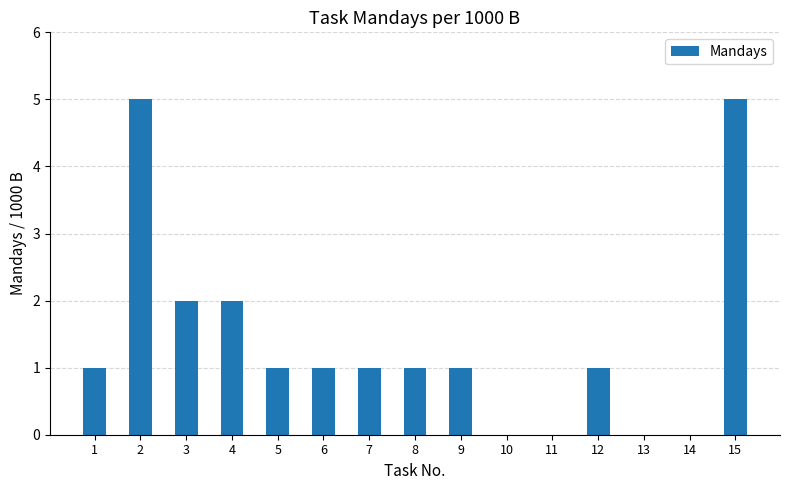

What is the greatest value displayed?

5